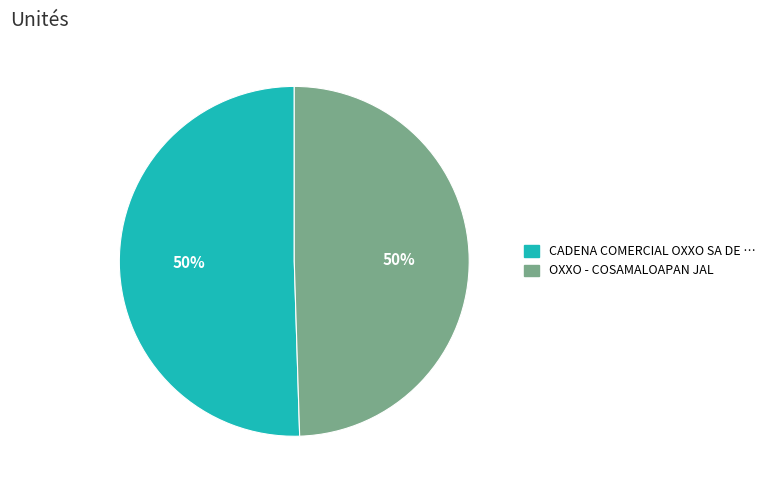

Which slice represents more than half of the pie?

CADENA COMERCIAL OXXO SA DE CV - #10VCZ5